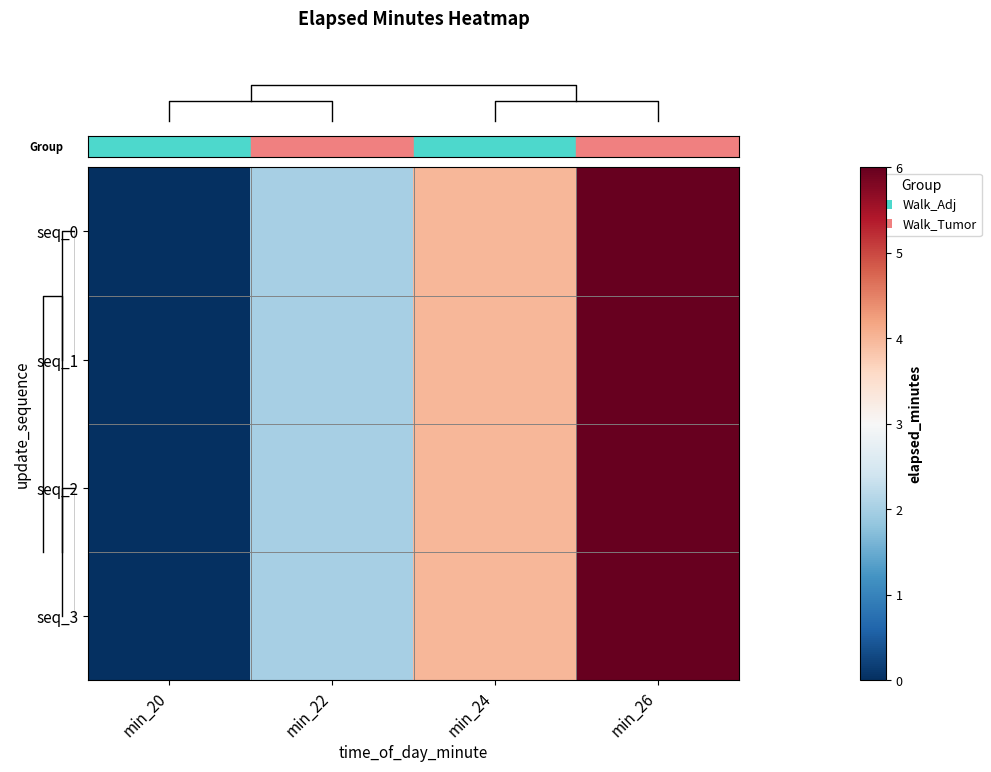

Reading right to left, transcribe all the data shown in this chart.

row_0: min_26=6	min_24=4	min_22=2	min_20=0
row_1: min_26=6	min_24=4	min_22=2	min_20=0
row_2: min_26=6	min_24=4	min_22=2	min_20=0
row_3: min_26=6	min_24=4	min_22=2	min_20=0